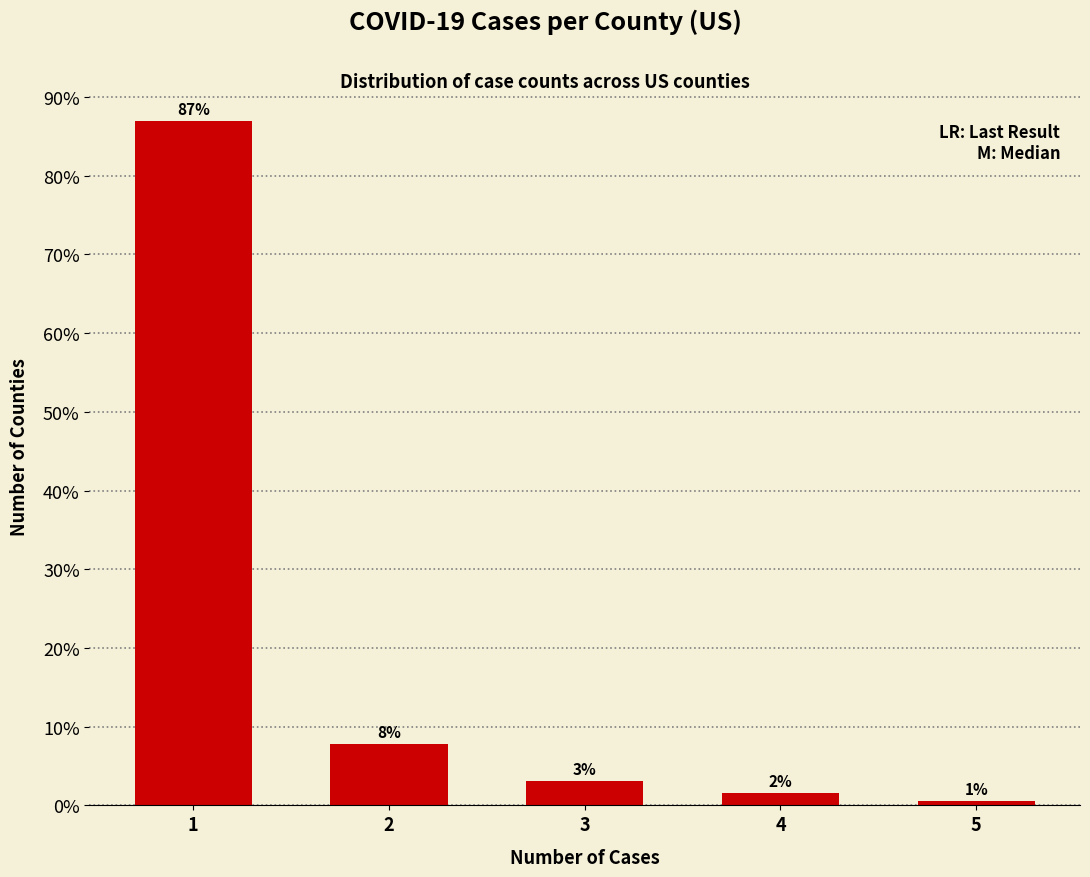

Between 5 and 4, which is larger?

4